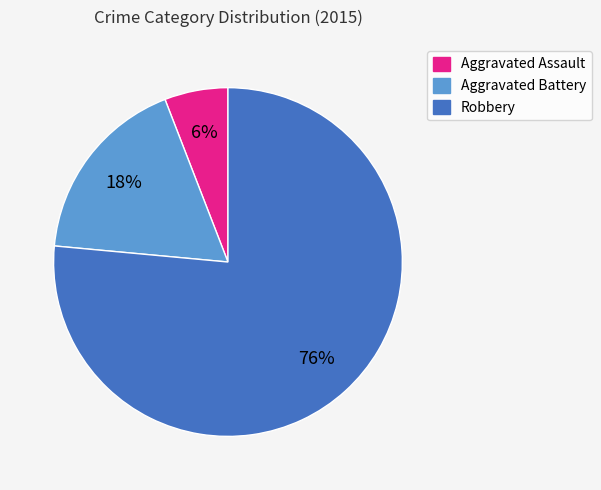

How many slices are in this pie chart?

3